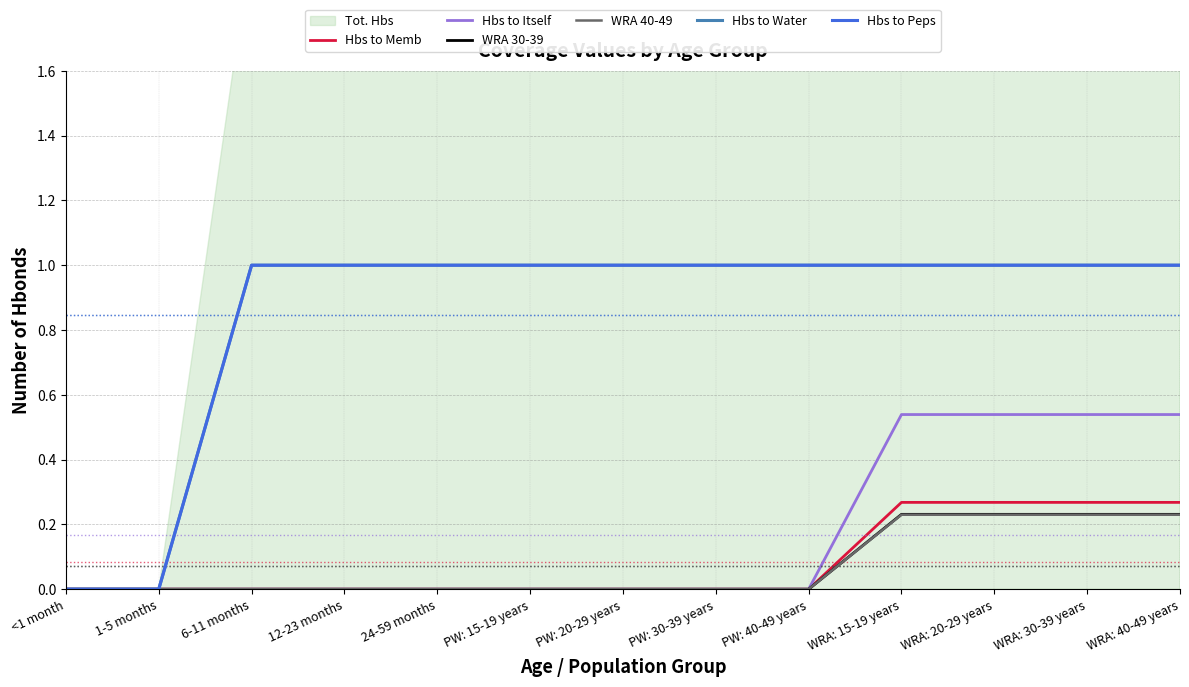

What is the label of the 10th point from the left?

WRA: 15-19 years